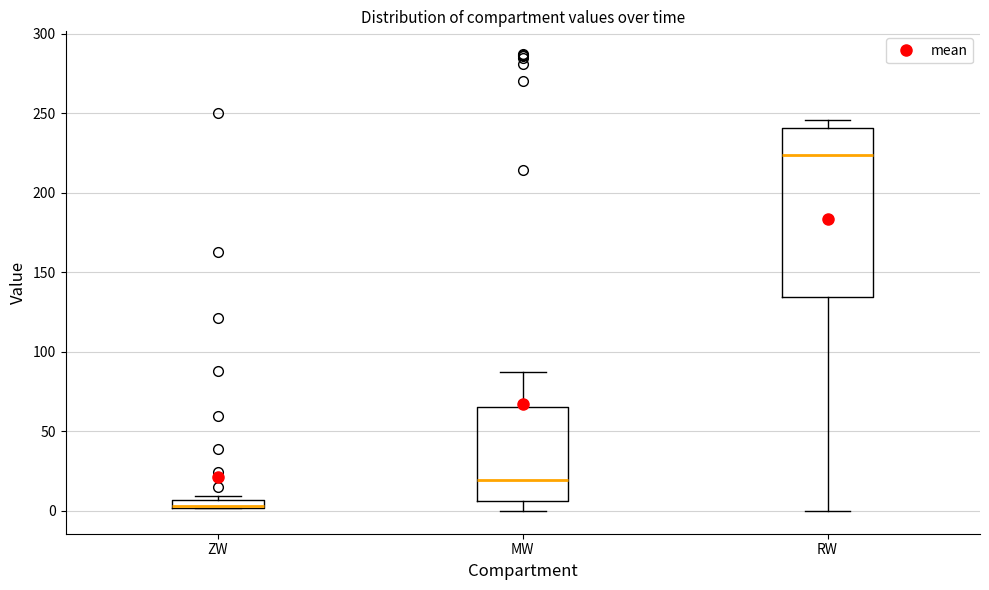

Where does the lower whisker of the box for MW end on the y-axis? The values are not printed on the chart, so give them approximately, as read against the axis.

0